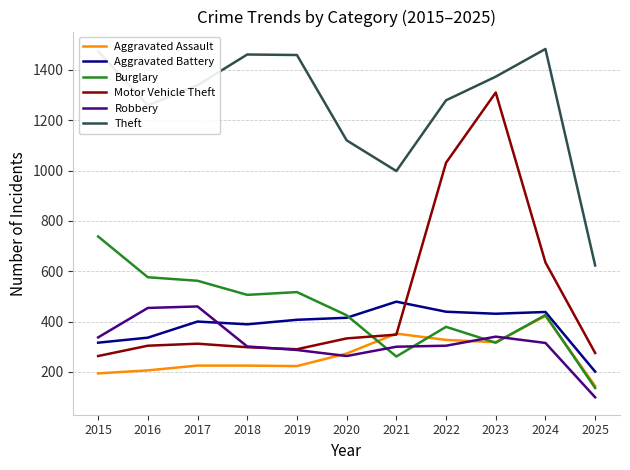

The Burglary series shows 136 at 2025. True or false?

True